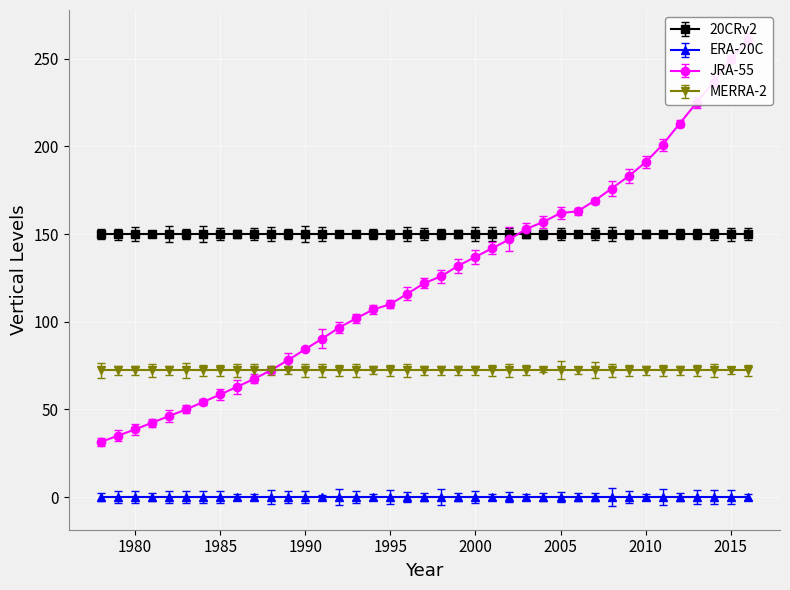

At how many categories does at least one series exceed 114?

39